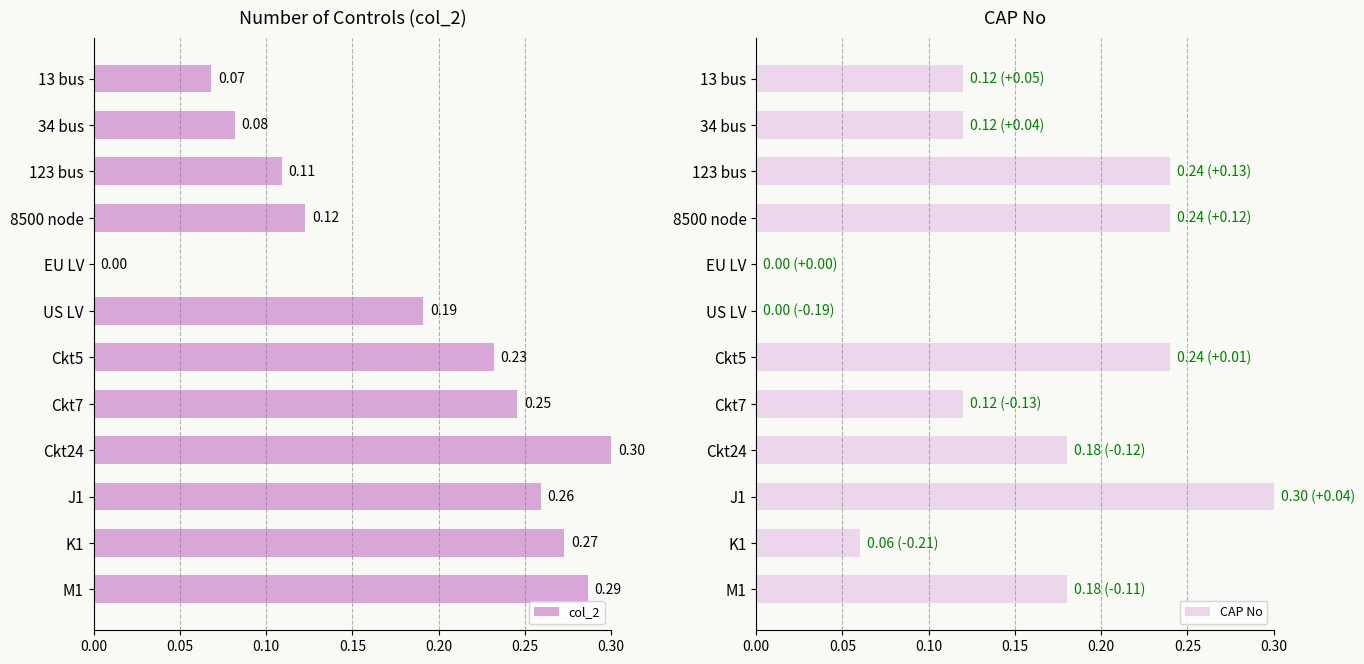

The value of col_2 at Ckt24 is 0.3. True or false?

True